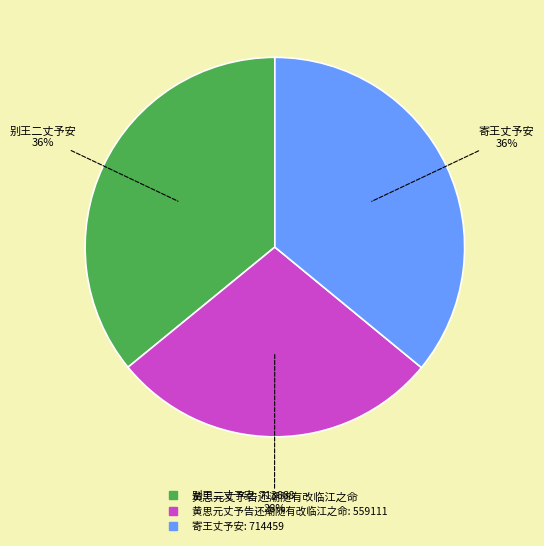

Which category has the smallest portion of the pie?

黄思元丈予告还潮随有改临江之命